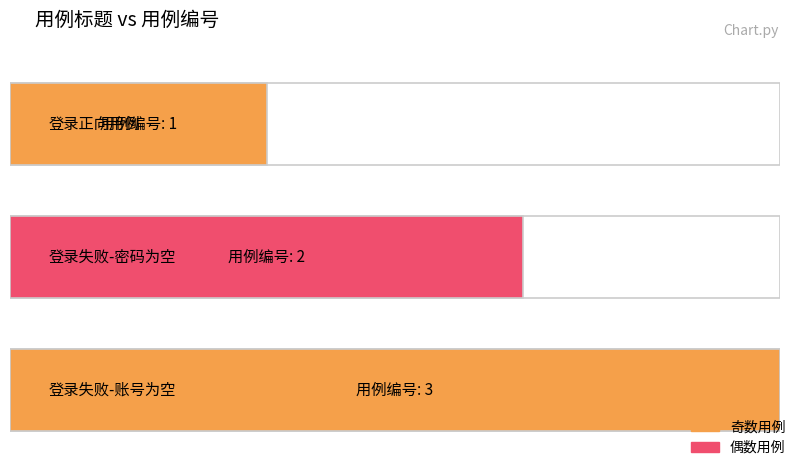

What is the sum of all values?

6